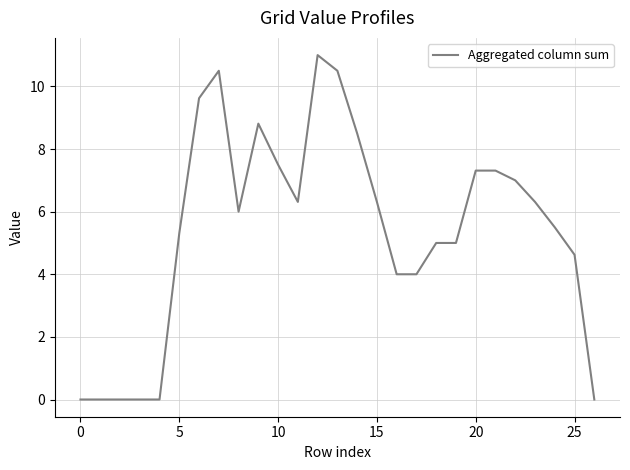

How many lines are shown in the chart?

1